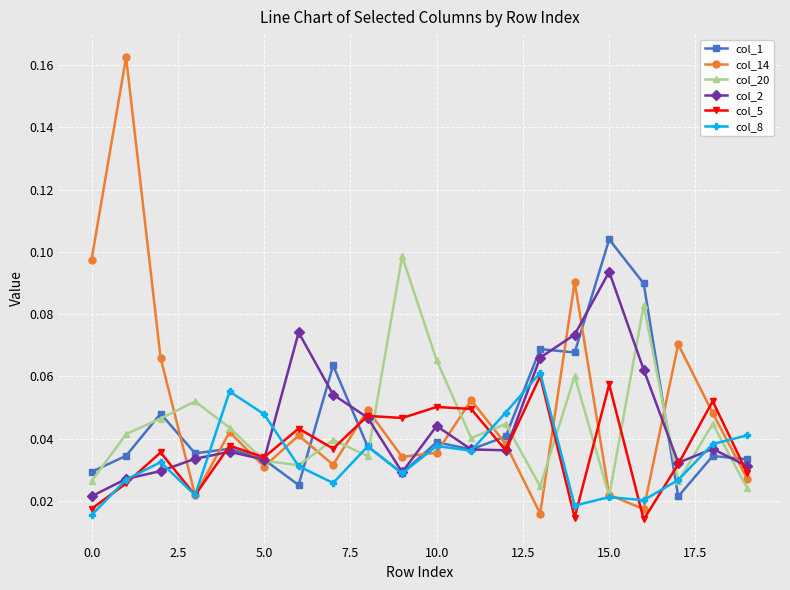

Which series has the largest range (max minus min)?

col_14